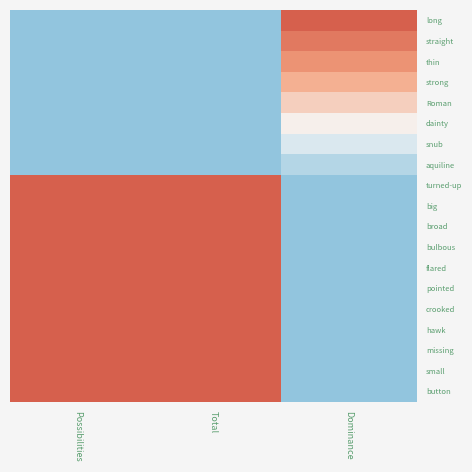

How many categories are shown in the chart?

3